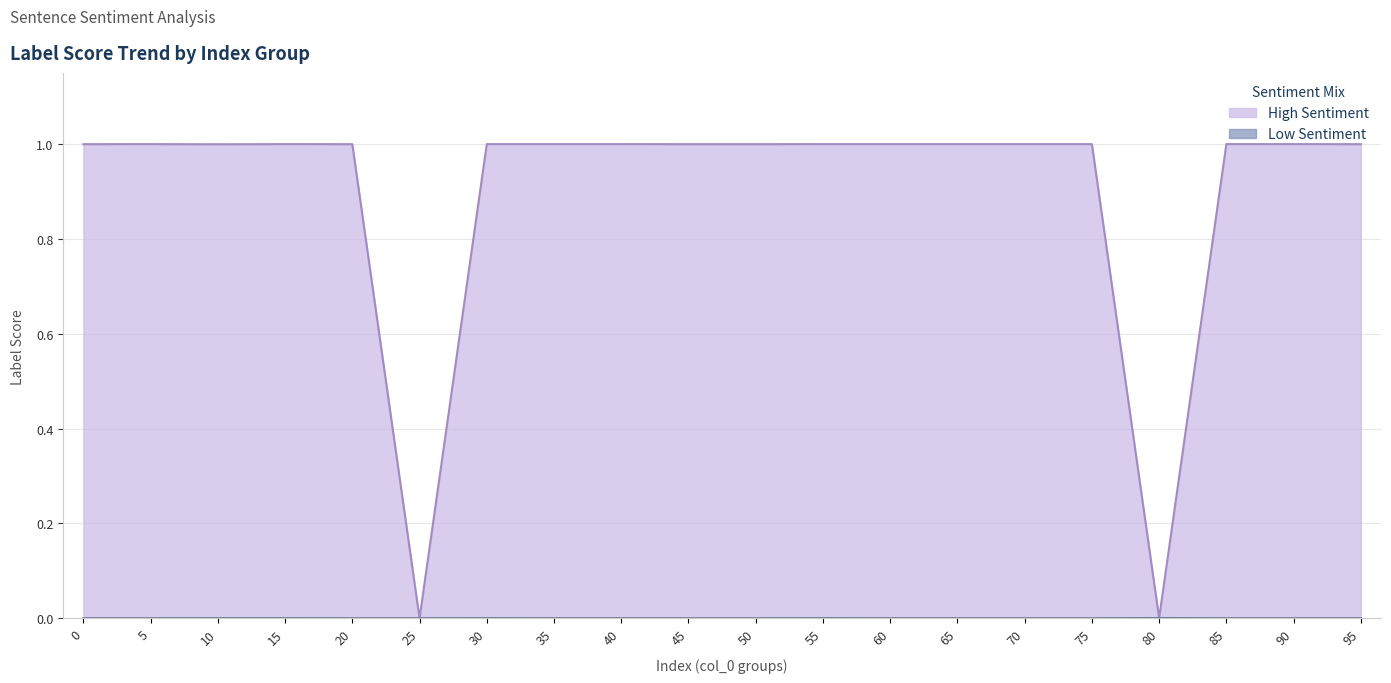

True or false: Low Sentiment and High Sentiment intersect in this chart.

False